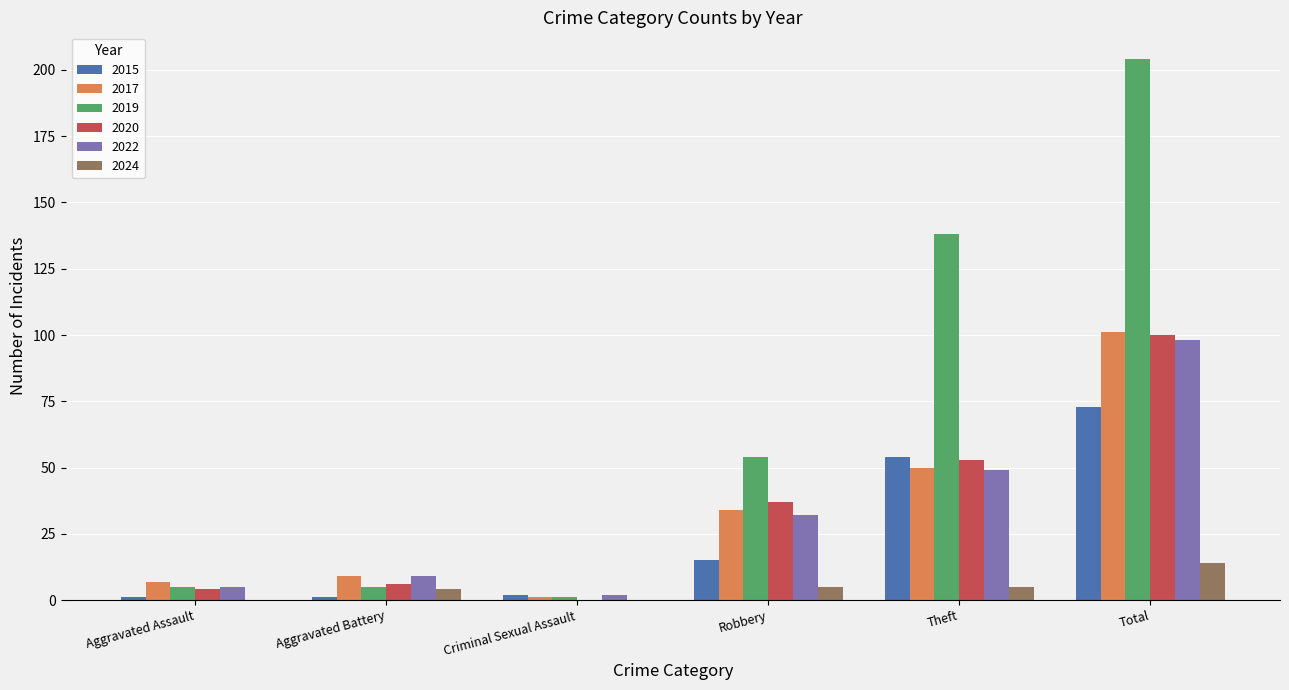

How many data points does each series have?

6